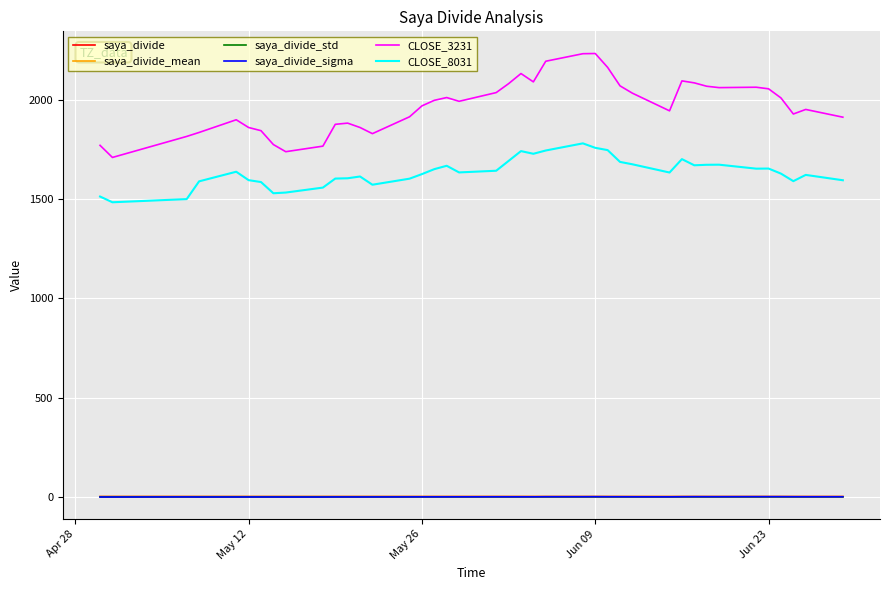

What is the difference between the maximum and minimum values in the saya_divide series?

0.1